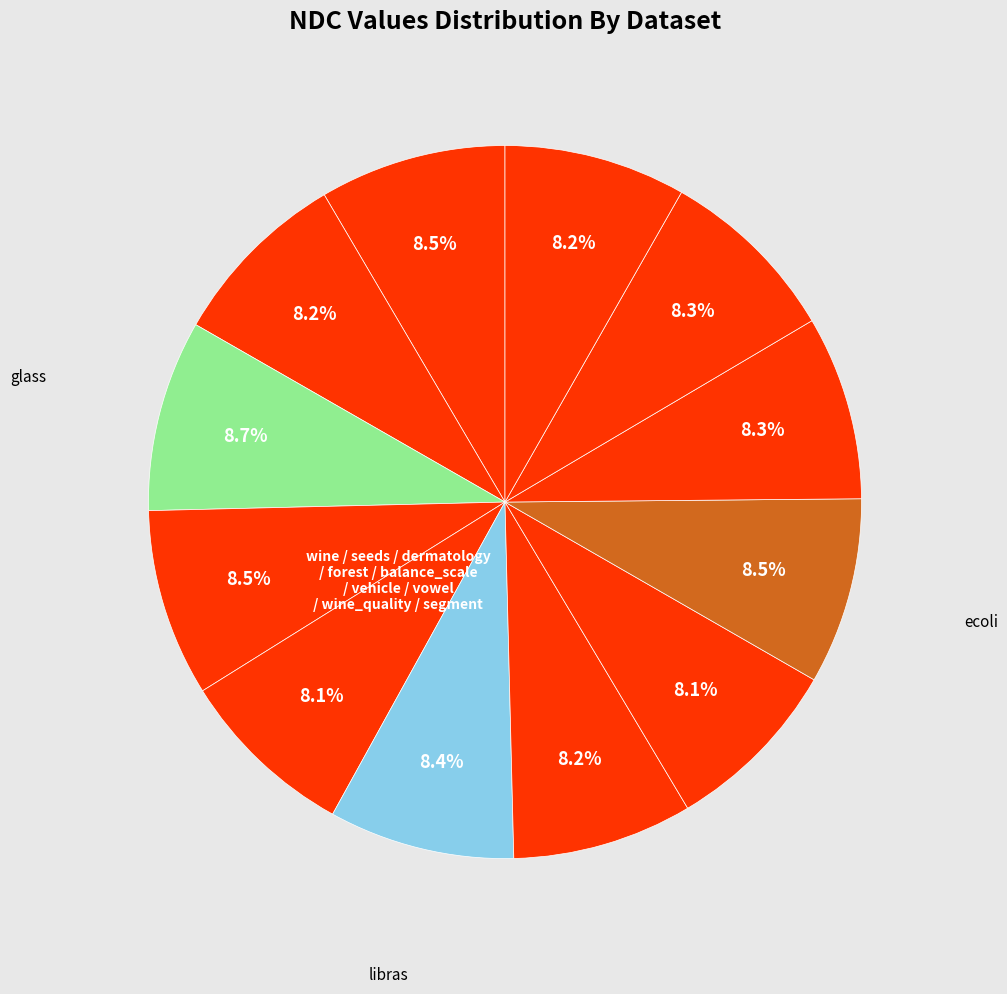

Is there any slice that represents more than half of the pie?

No